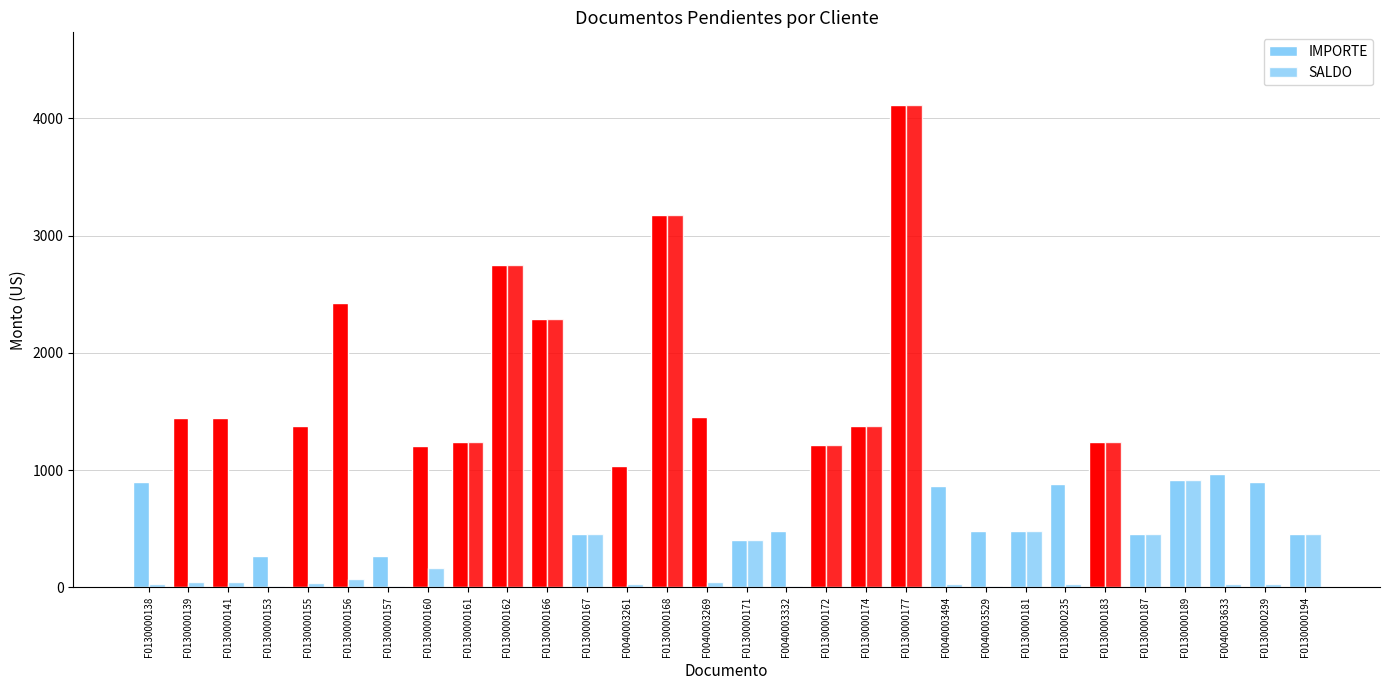

List the labels in order of SALDO value, largest first.

F0130000177, F0130000168, F0130000162, F0130000166, F0130000174, F0130000161, F0130000183, F0130000172, F0130000189, F0130000181, F0130000187, F0130000167, F0130000194, F0130000171, F0130000160, F0130000156, F0040003269, F0130000139, F0130000141, F0130000155, F0040003261, F0040003633, F0130000138, F0130000239, F0130000235, F0040003494, F0040003332, F0040003529, F0130000153, F0130000157